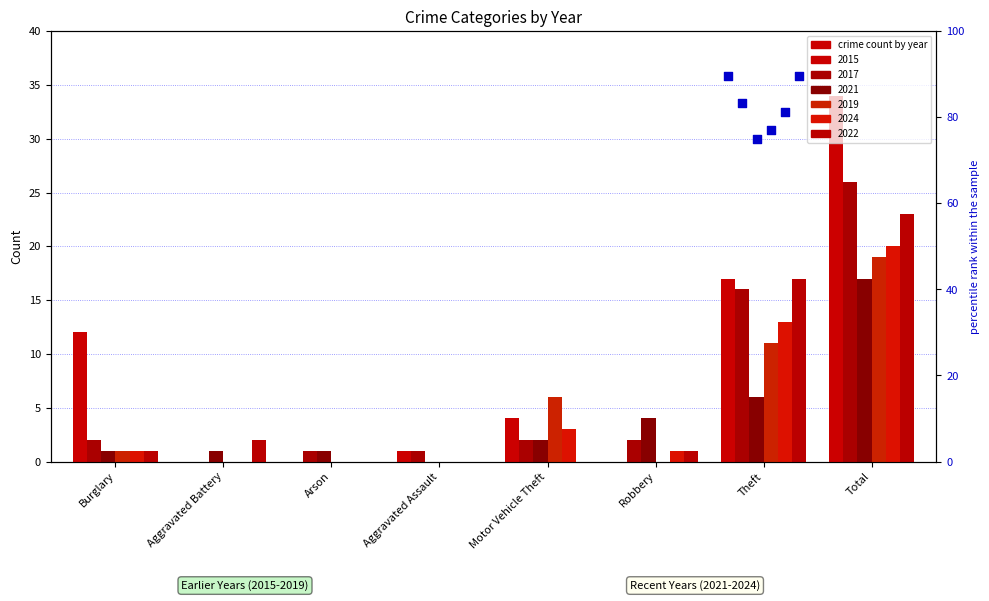

At how many categories does at least one series exceed 33?

1